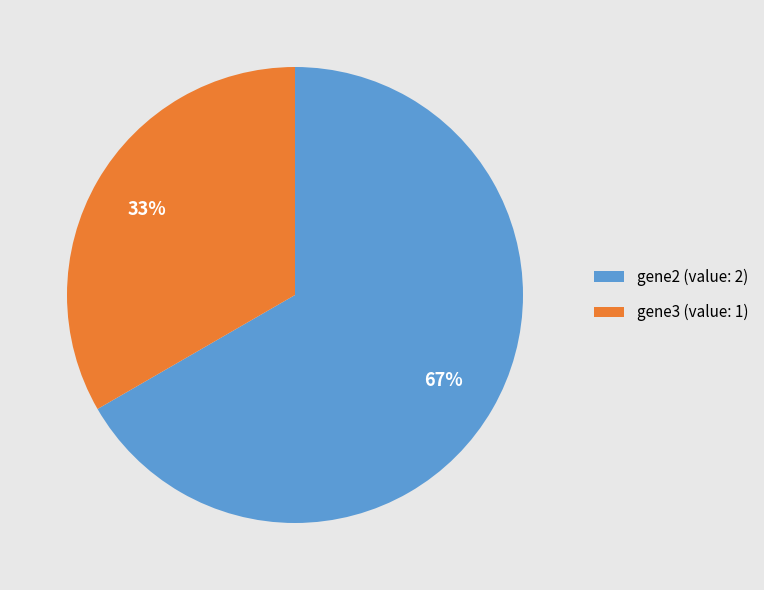

To the nearest percent, what is the average slice percentage?

50%